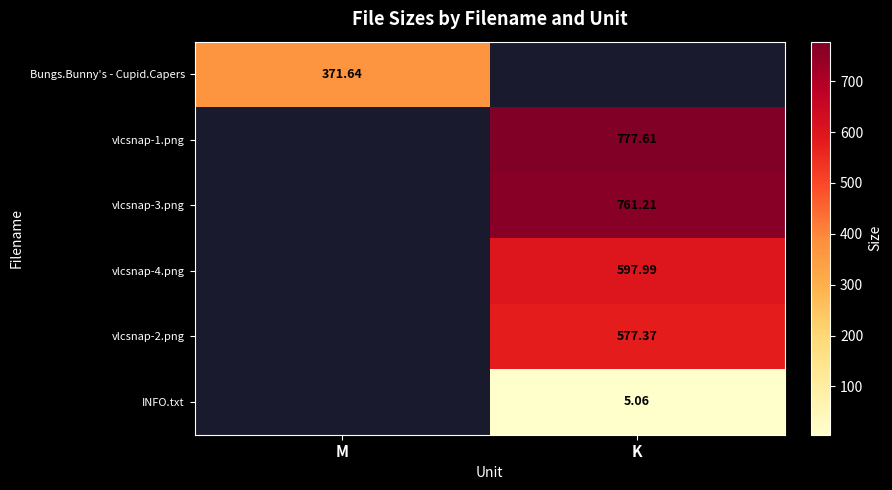

What is the greatest value displayed?

777.6